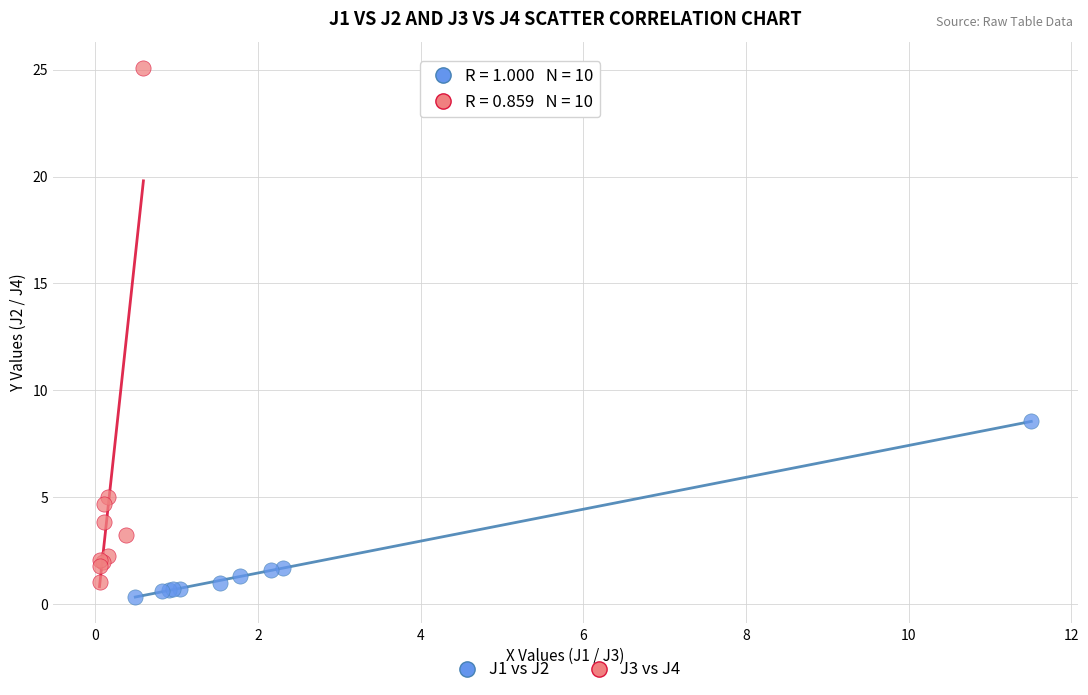

Which series reaches the maximum Y coordinate?

J3 vs J4